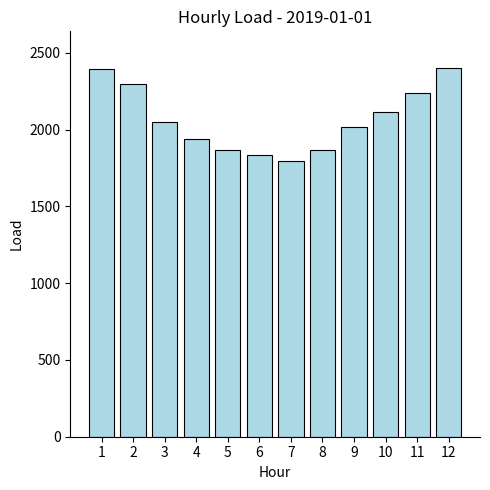

What is the greatest value displayed?

2400.3